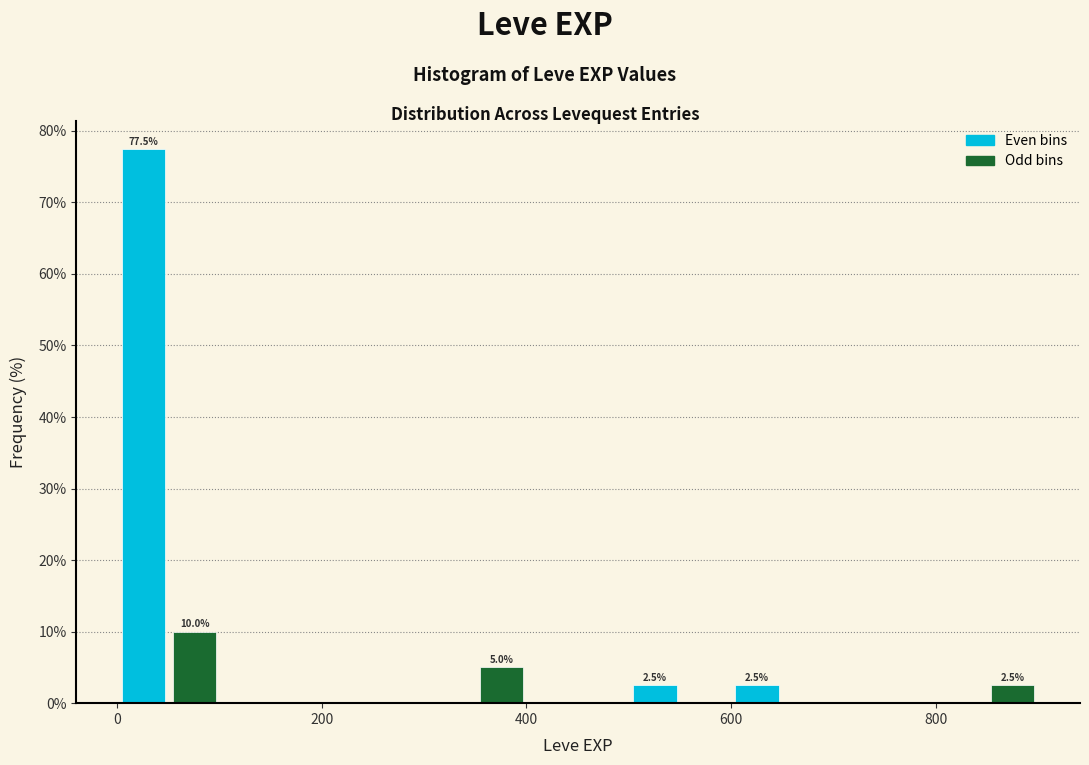

Around what value on the x-axis is the tallest bar? Give the approximate position of its centre, as read against the axis.

20